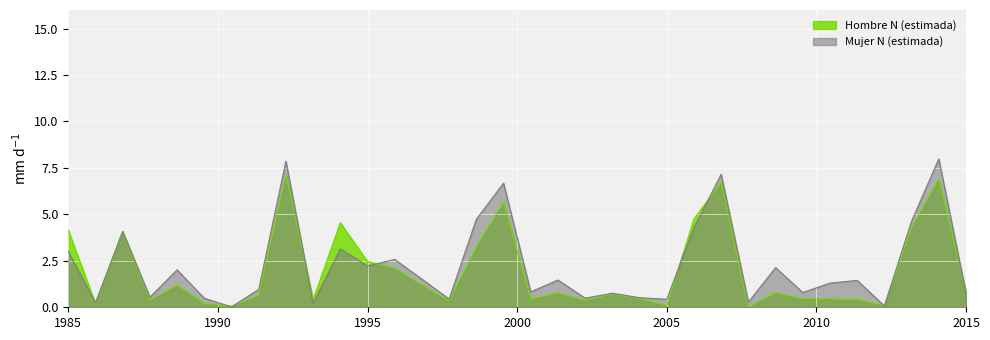

Rank the series by their maximum value, from lowest to highest.

Hombre N (estimada), Mujer N (estimada)